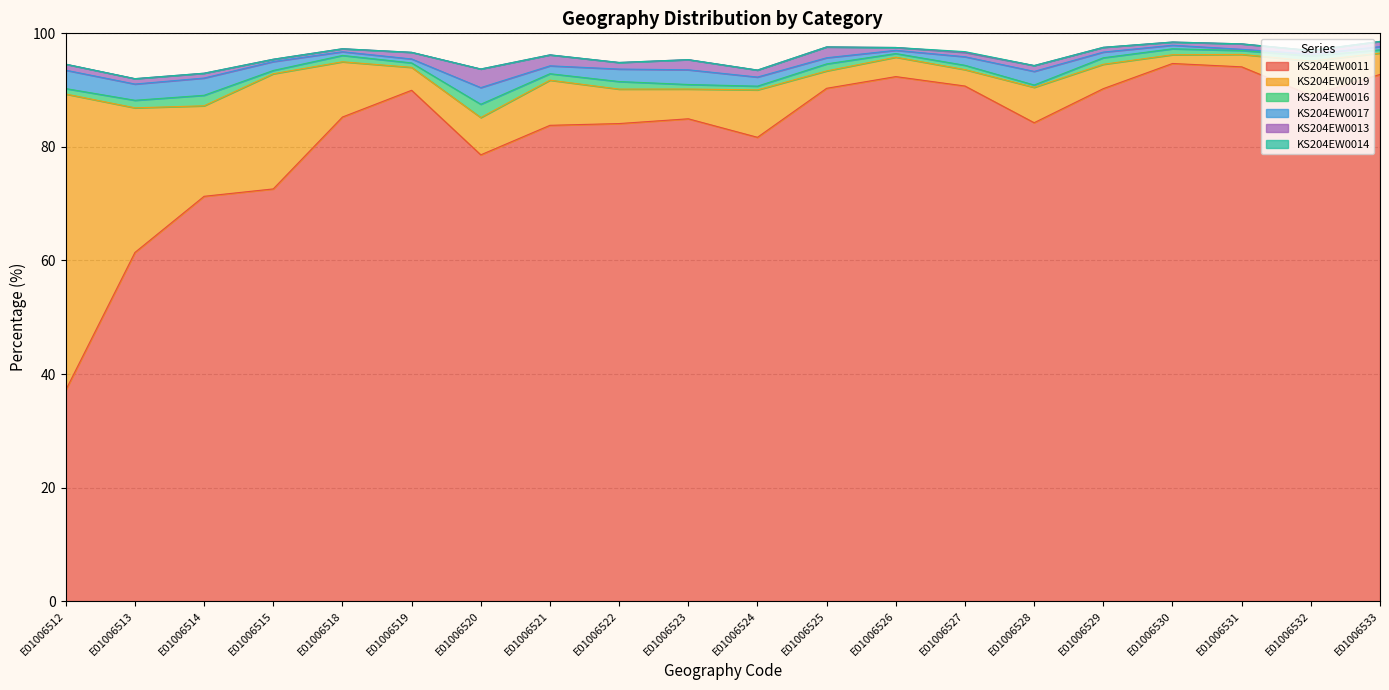

What is the spread (max minus min) of values at E01006528?

84.3